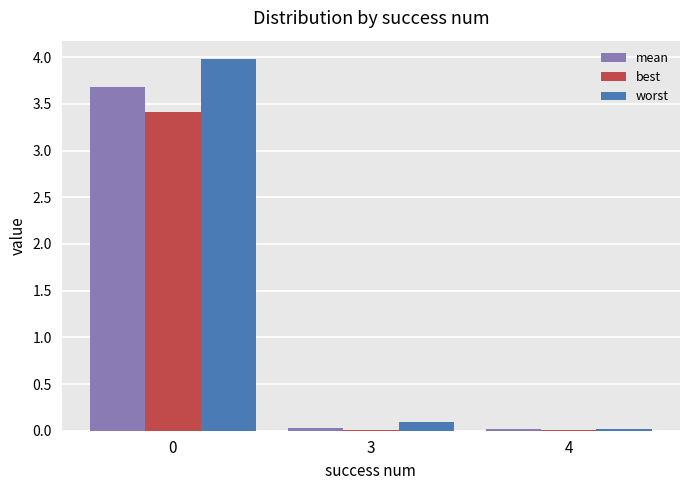

What is the sum of all best values?

3.4